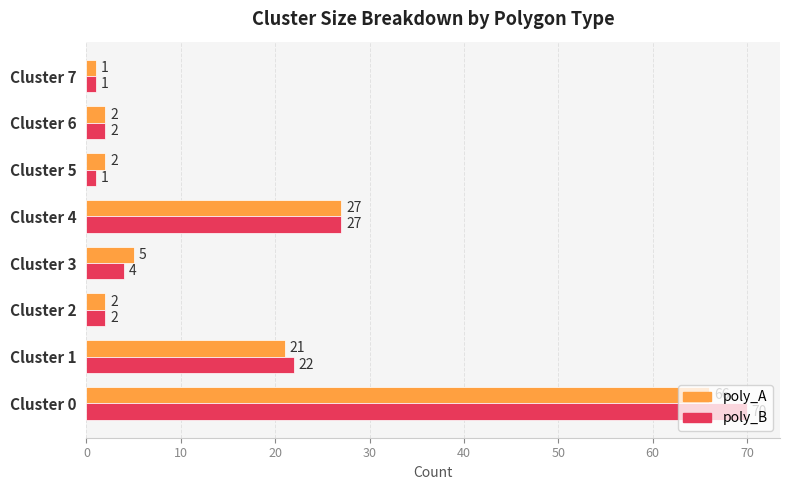

What are all the series names shown in the legend?

poly_A, poly_B